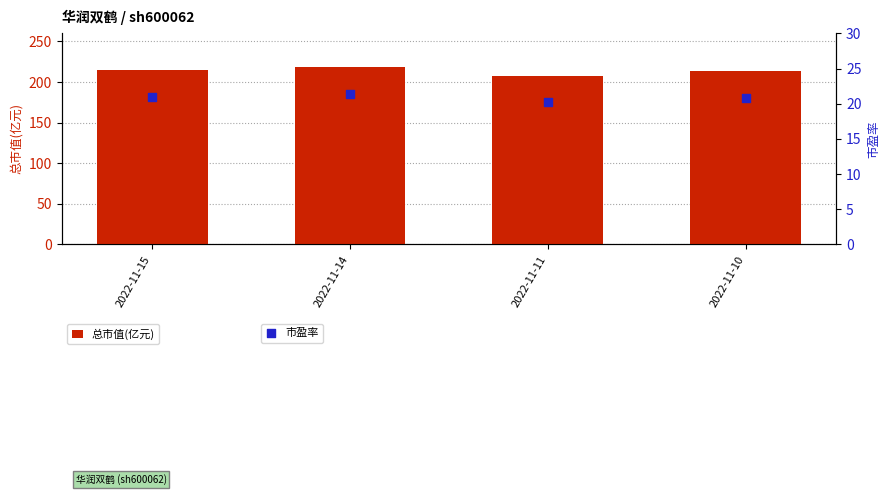

What are all the series names shown in the legend?

总市值(亿元), 市盈率